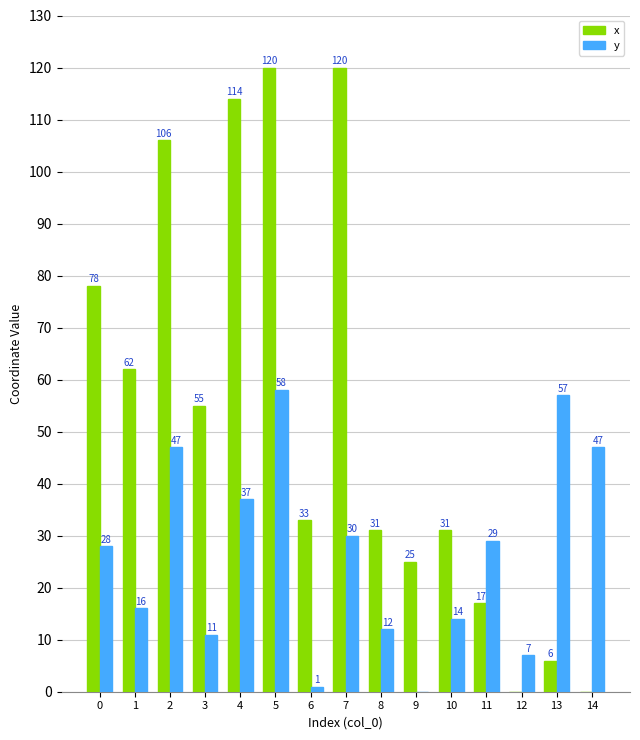

Reading left to right, what are all the values shown in this chart?

x: 0=78	1=62	2=106	3=55	4=114	5=120	6=33	7=120	8=31	9=25	10=31	11=17	12=0	13=6	14=0
y: 0=28	1=16	2=47	3=11	4=37	5=58	6=1	7=30	8=12	9=0	10=14	11=29	12=7	13=57	14=47